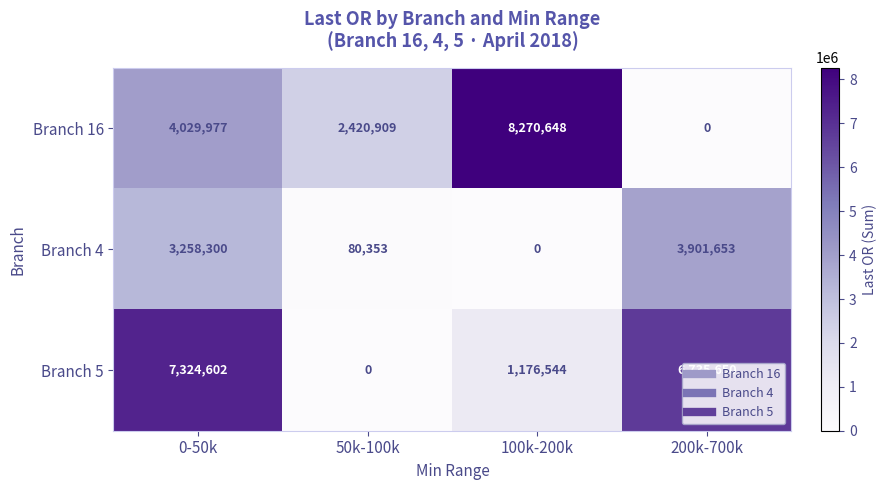

Count the number of data series in this chart.

3